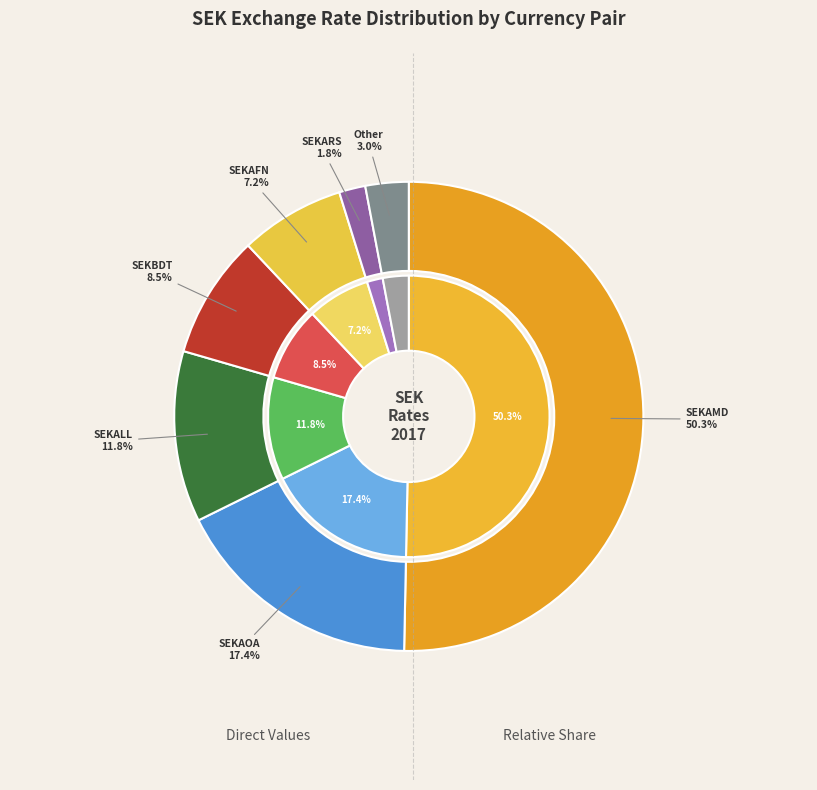

Is the sum of SEKAMD and SEKAFN greater than half?

Yes